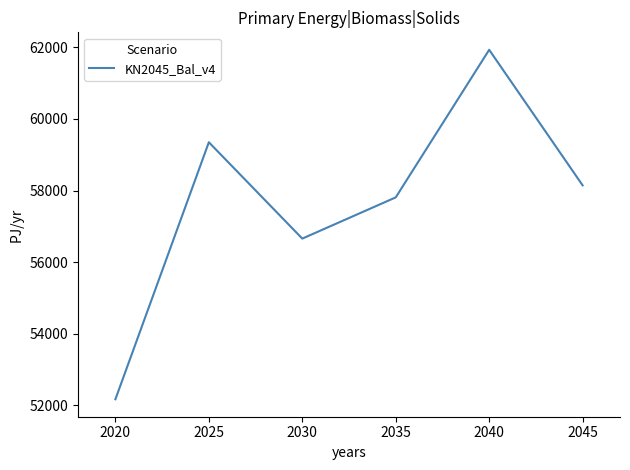

How many lines are shown in the chart?

1